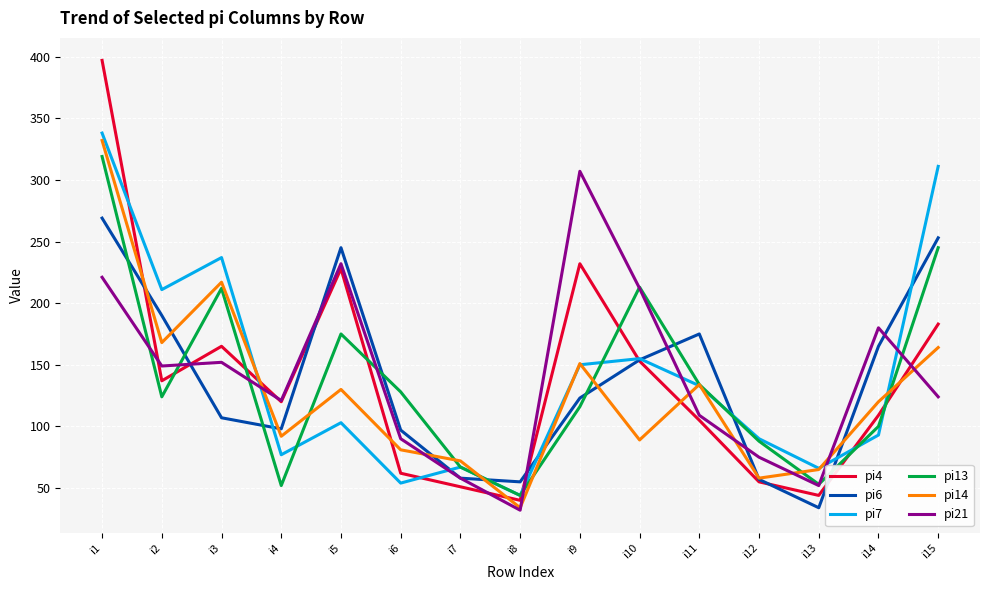

Is this an area chart (filled region under the line)?

No